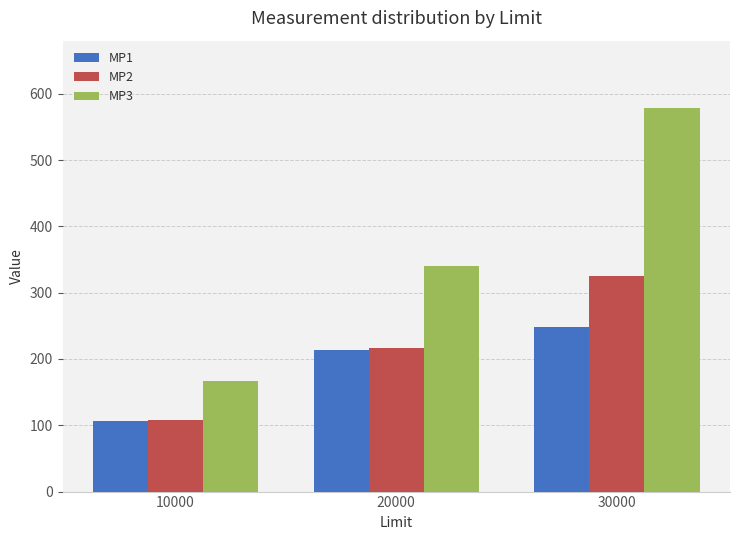

True or false: MP2 has a value of 216.4 at 20000.

True